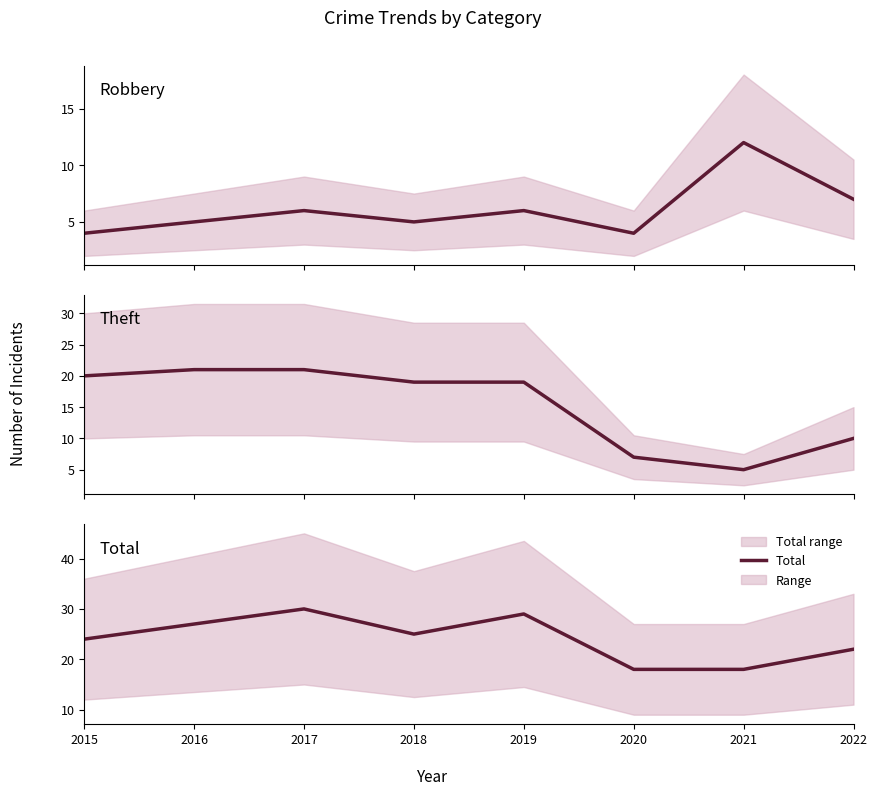

Between 2020 and 2021, which series saw the biggest shift?

Robbery